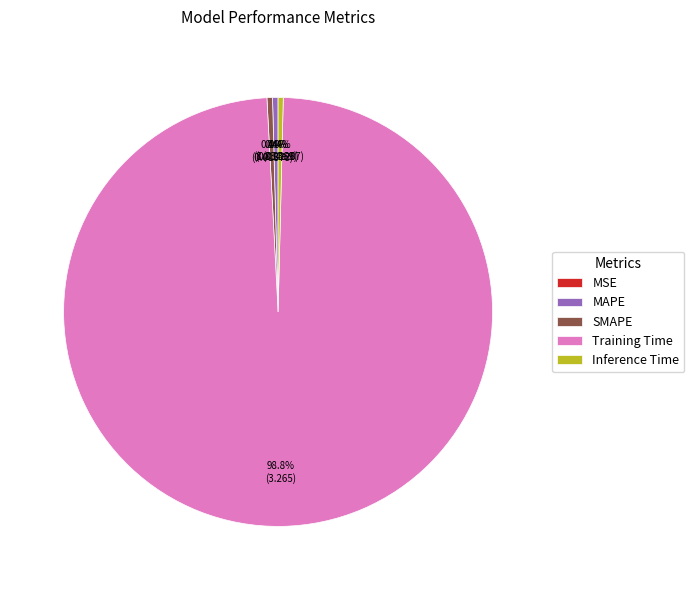

Do MAPE and Training Time together represent more than half of the pie?

Yes